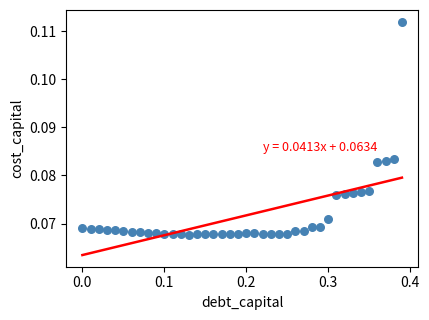

What is the range of X values (max minus min)?

0.4